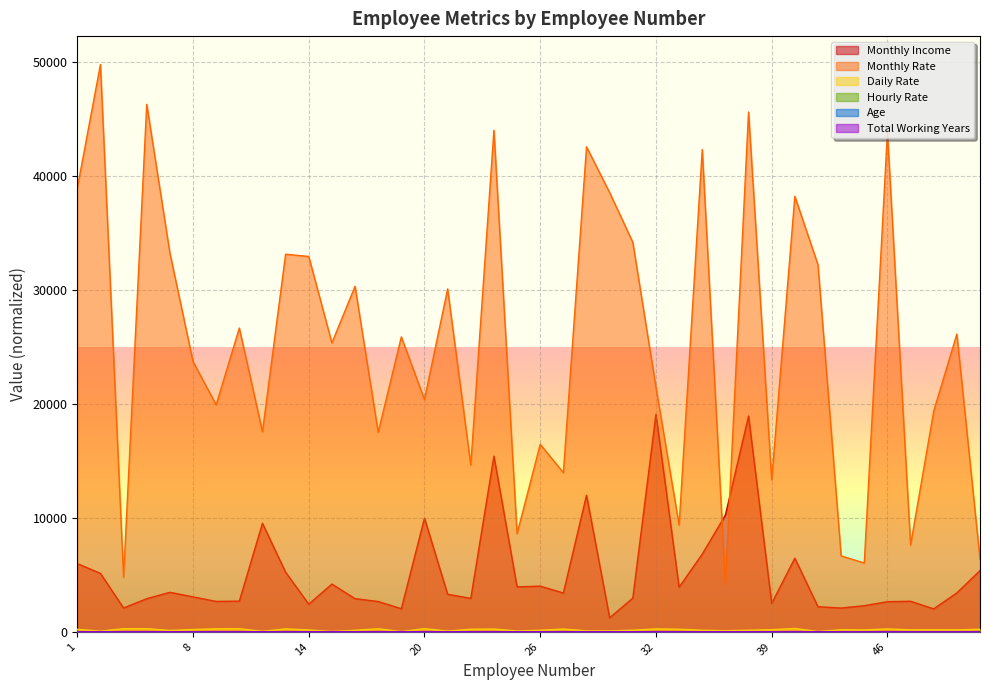

Does the chart display data point markers on the line(s)?

No